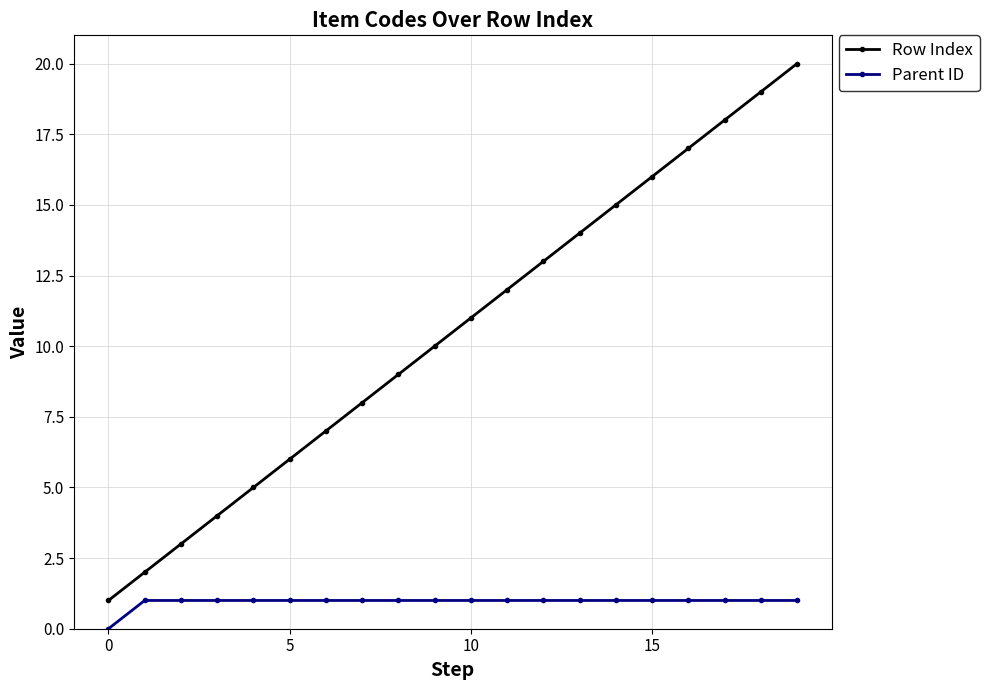

Which series has the largest range (max minus min)?

Row Index